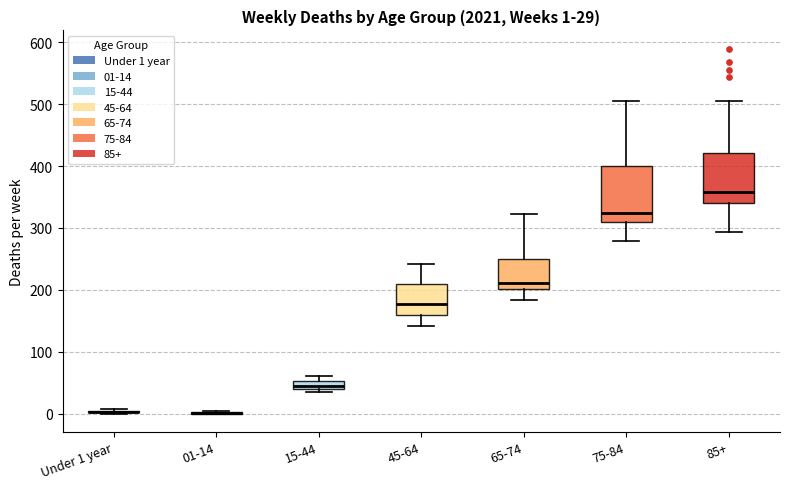

Which box is the tallest, from its lower edge to its upper edge?

75-84